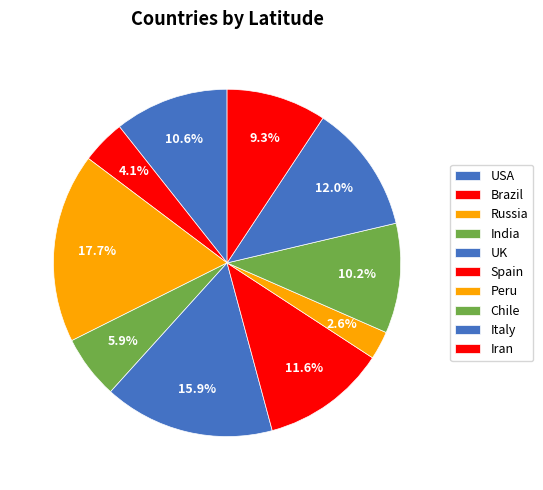

Which slice is the largest?

Russia